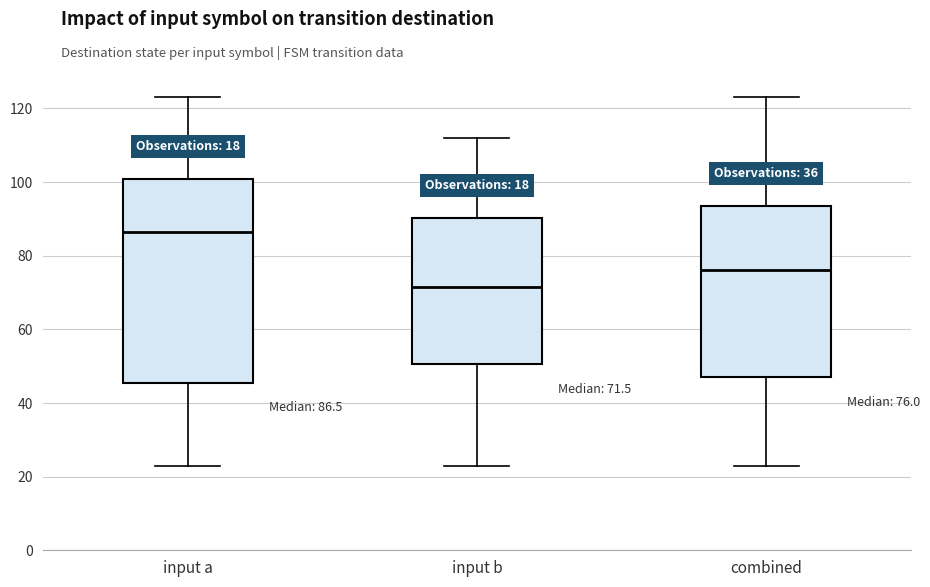

Which box's median line is the lowest?

input b